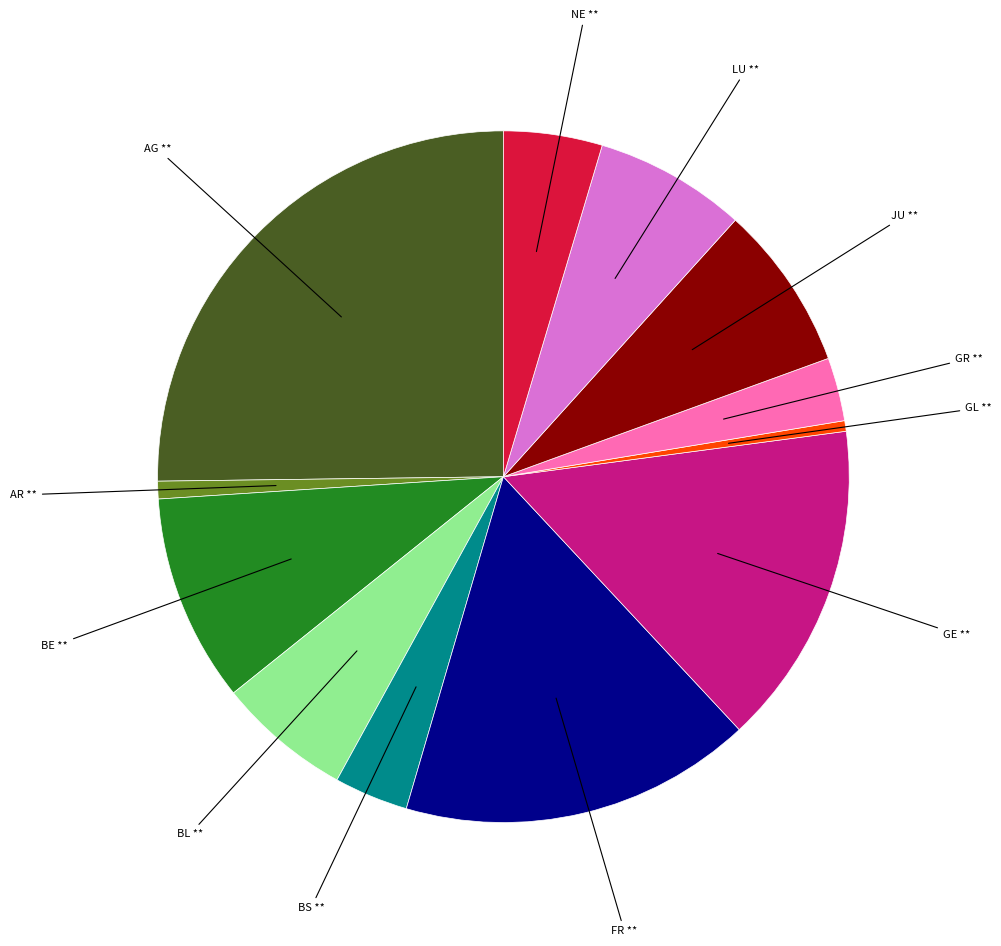

Is there any slice that represents more than half of the pie?

No